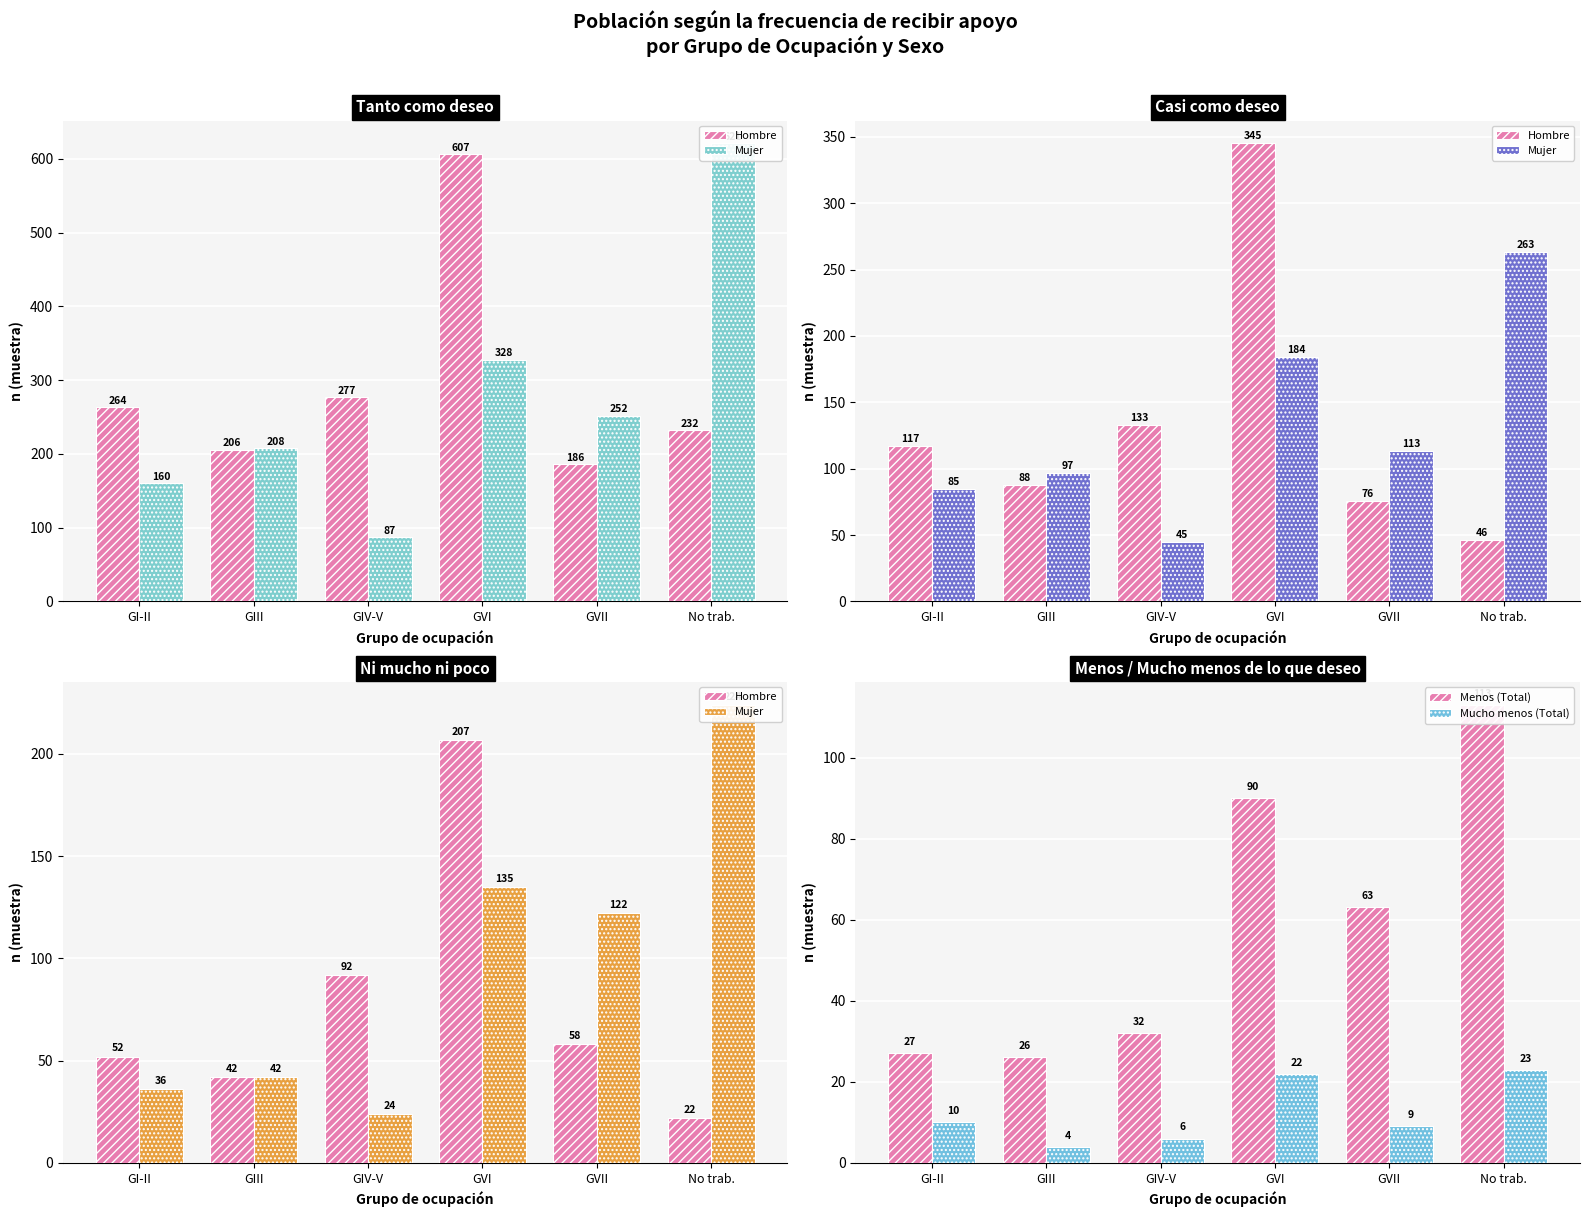

Rank the series at GIV-V from highest to lowest value.

Hombre, Menos (Total), Mujer, Mucho menos (Total)